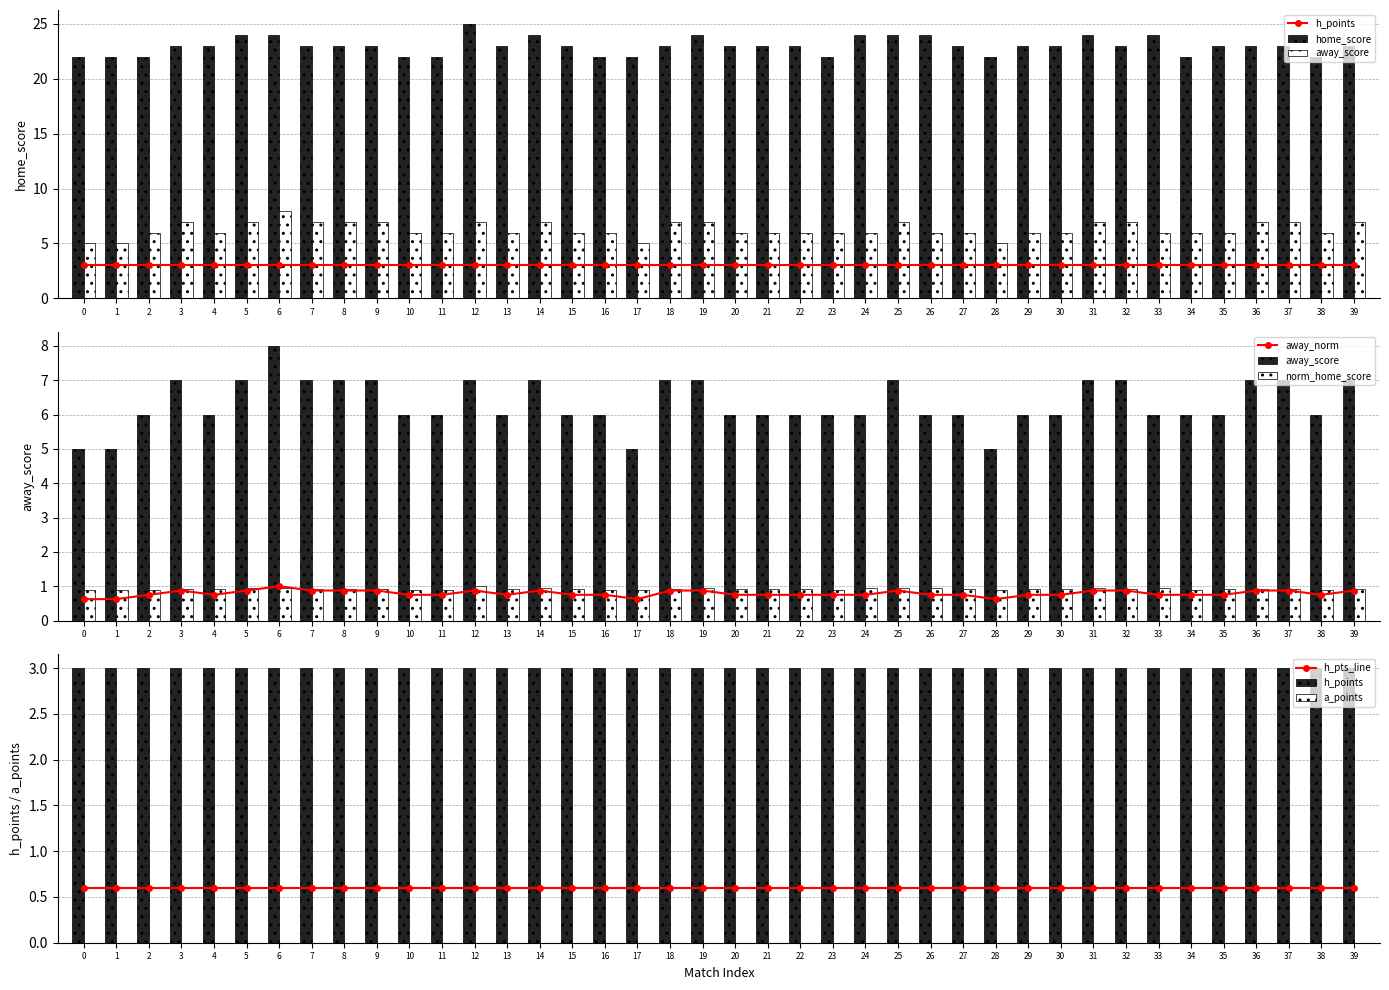

The value of away_norm at 28 is 0.6. True or false?

True